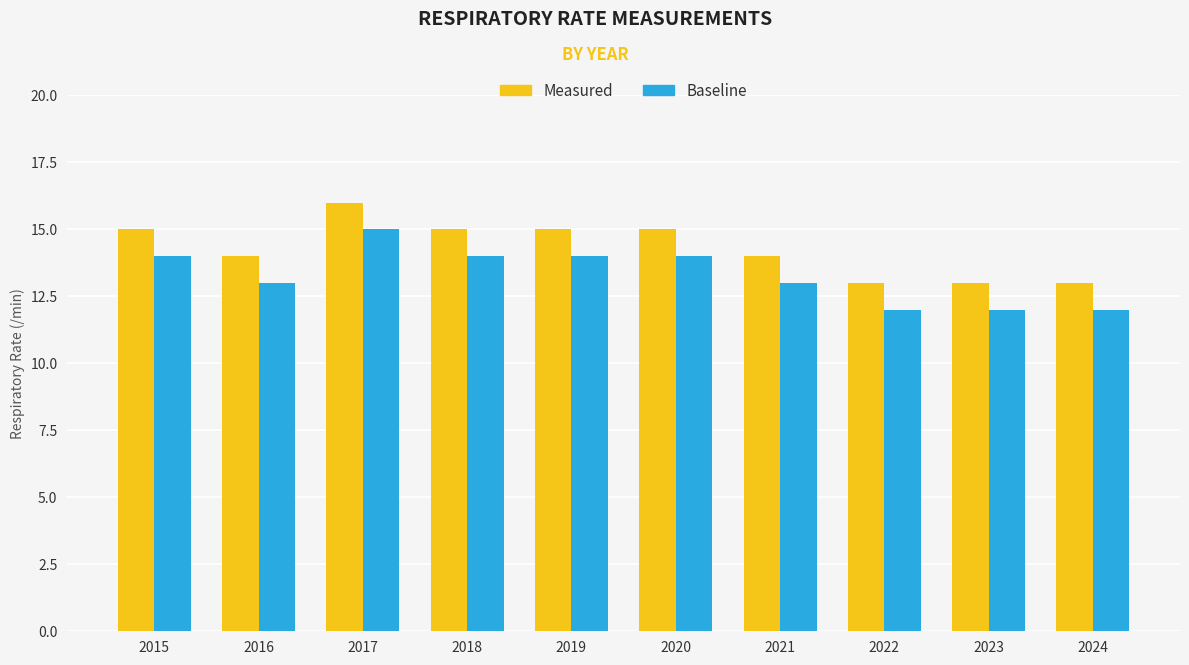

Which category has the highest value in the Measured series?

2017